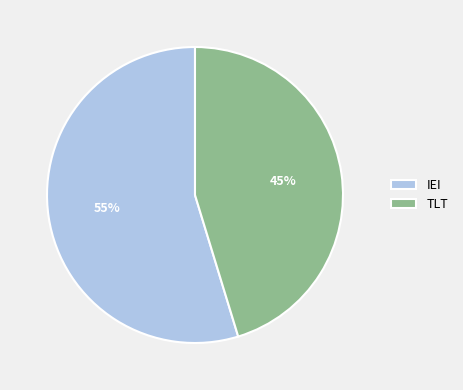

Does IEI represent more than half of the total?

Yes